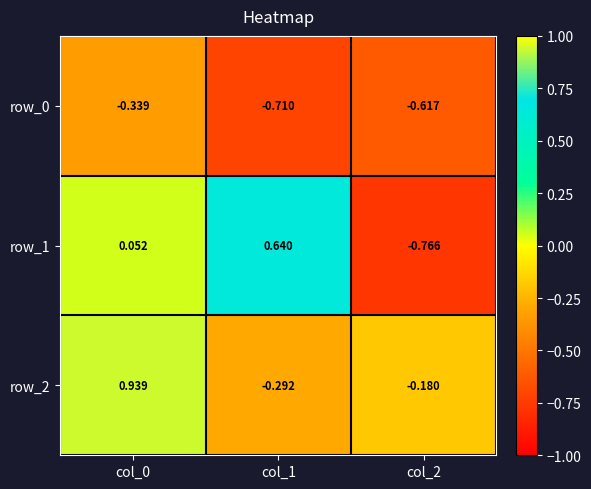

What is the sum of the row_0 values at col_1 and col_2?

-1.3